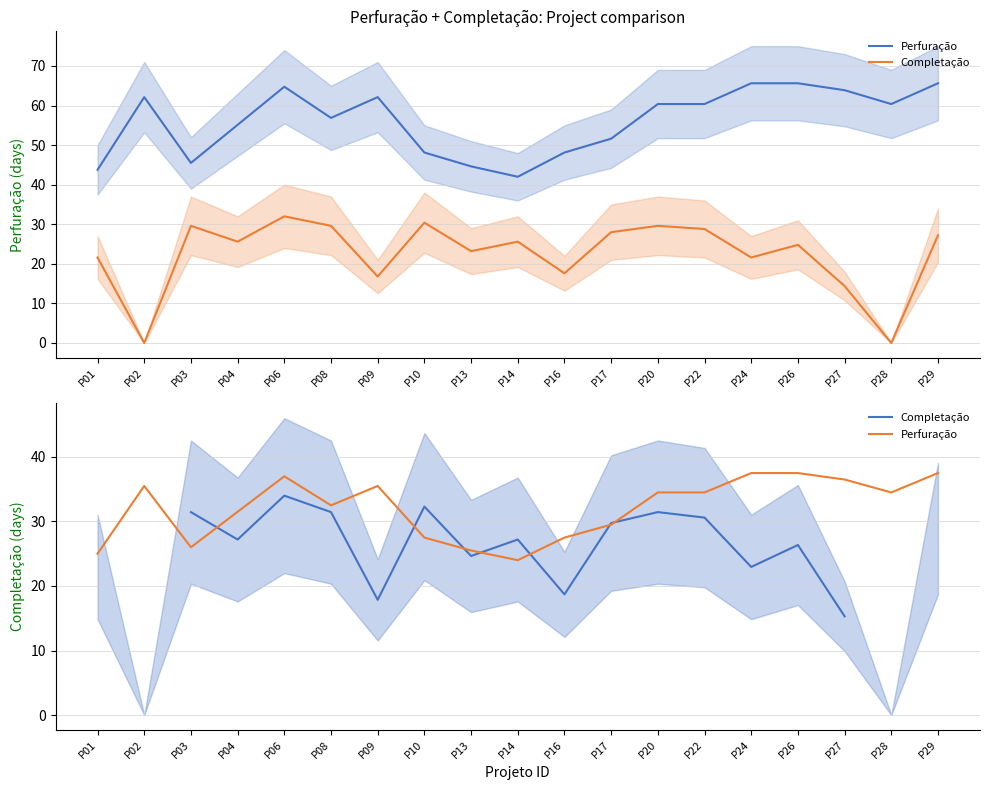

Where is the first local maximum for Completação?

P06